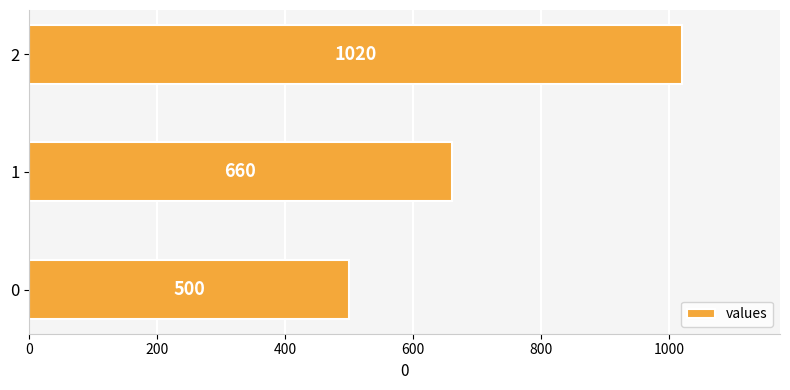

True or false: the data shows 334 at 1.

False